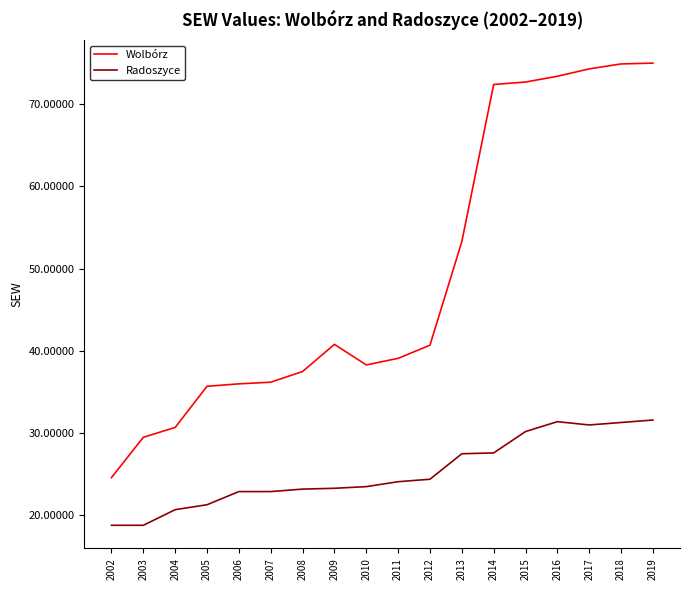

True or false: Radoszyce and Wolbórz intersect in this chart.

False